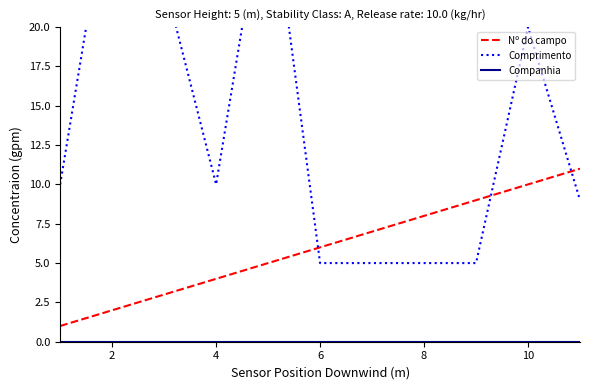

After their last crossing, which series has the higher values: Comprimento or Nº do campo?

Nº do campo